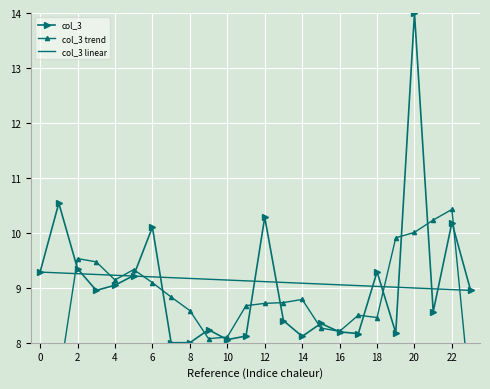

The col_3 series shows 9.3 at 18. True or false?

True